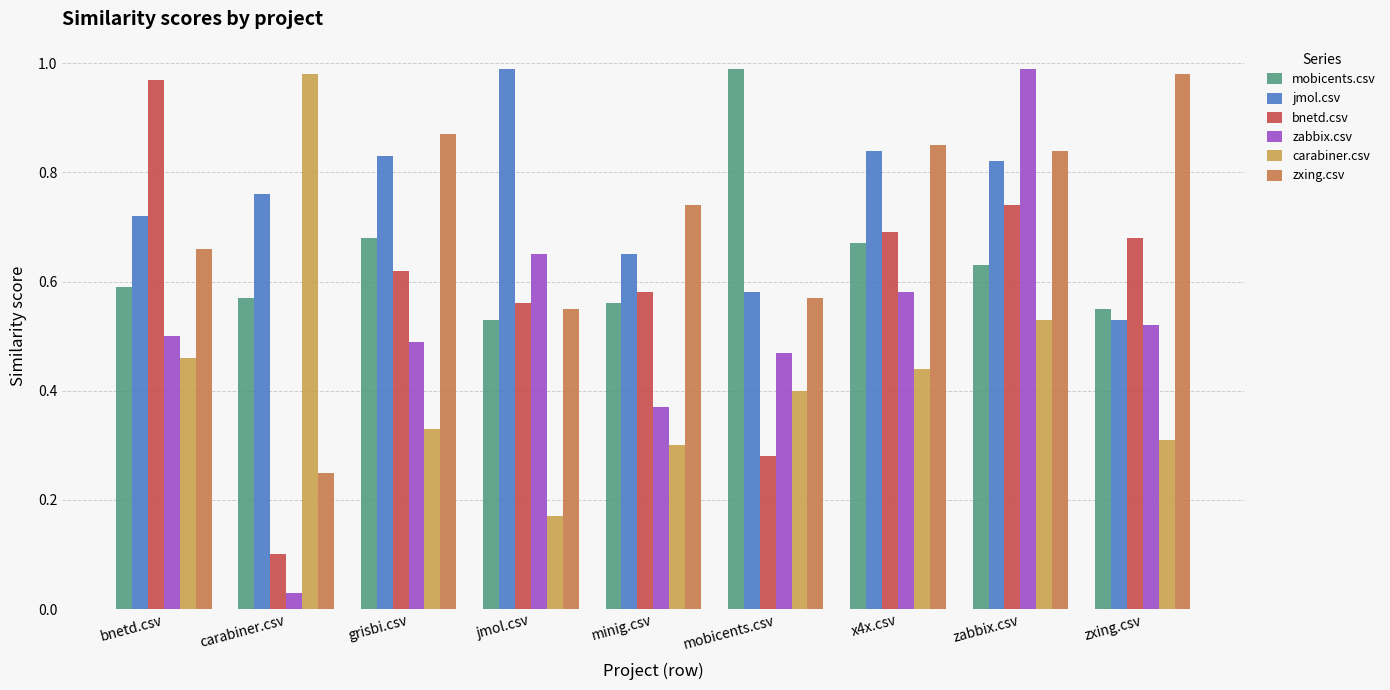

What is the sum of all zxing.csv values?

6.3